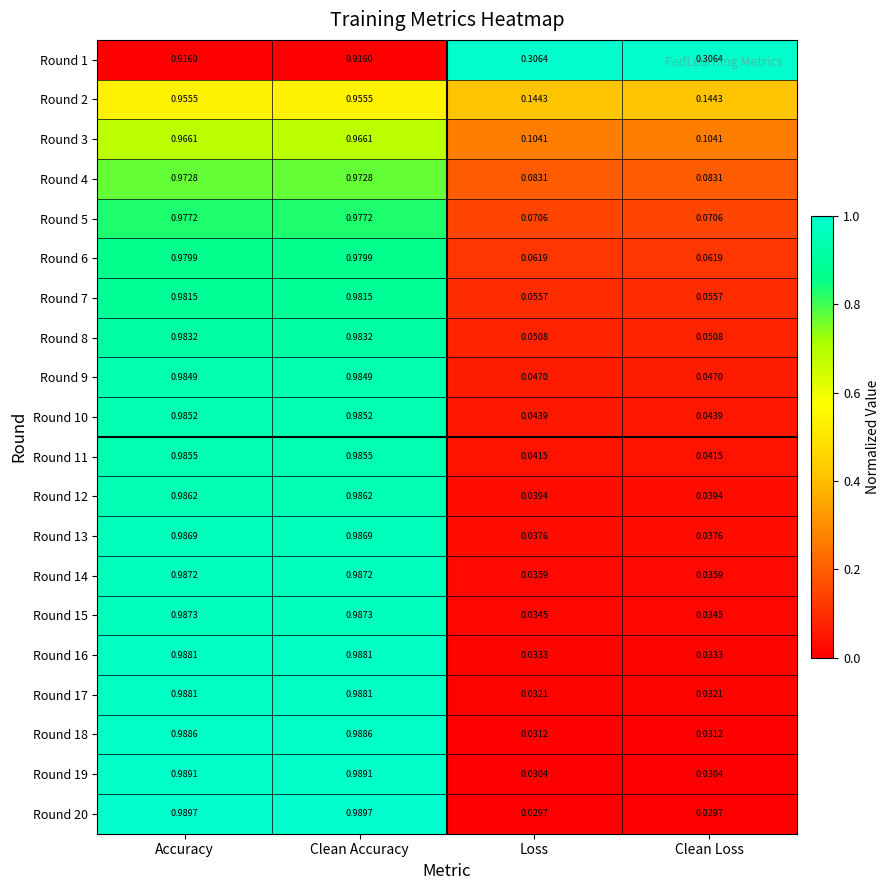

Is the value of Round 16 at Loss greater than the value of Round 11 at Accuracy?

No